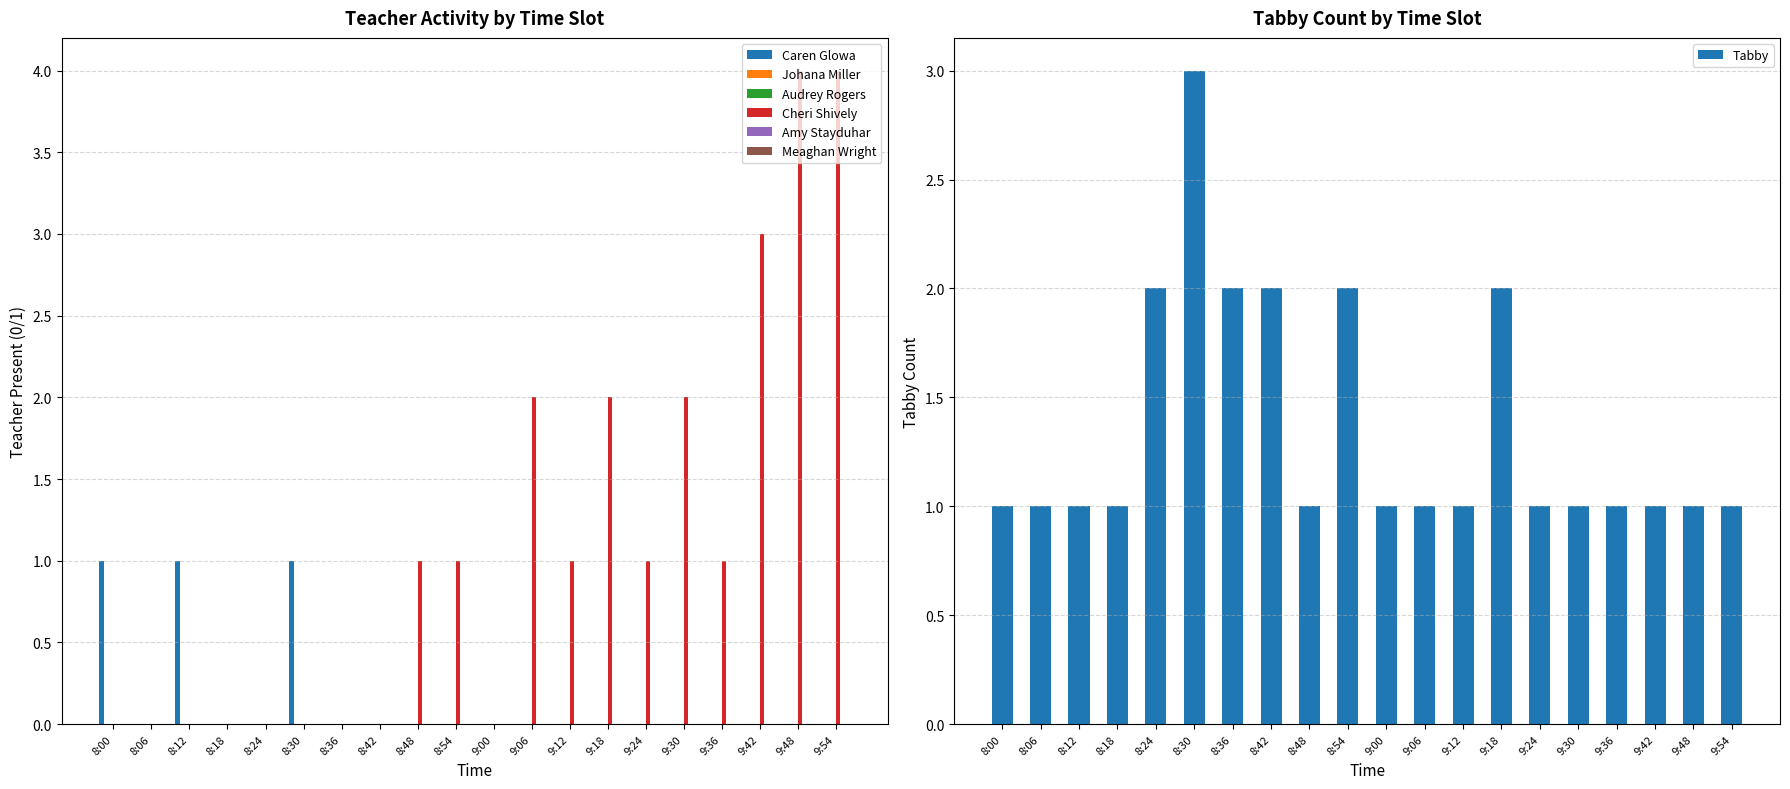

What is the sum of all Tabby values?

27